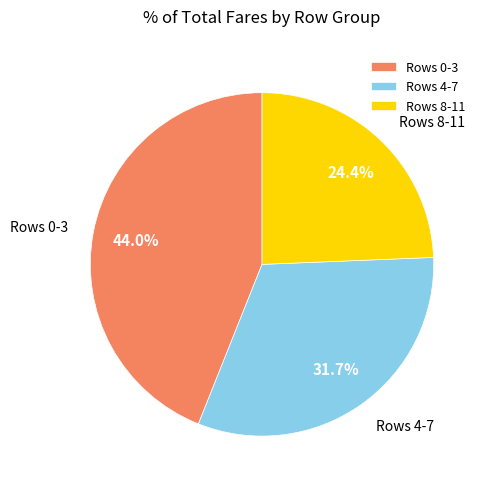

Is there any slice that represents more than half of the pie?

No